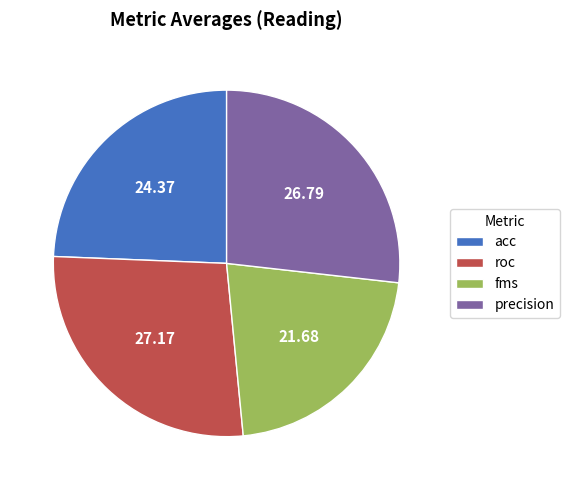

Which has a higher value, precision or fms?

precision